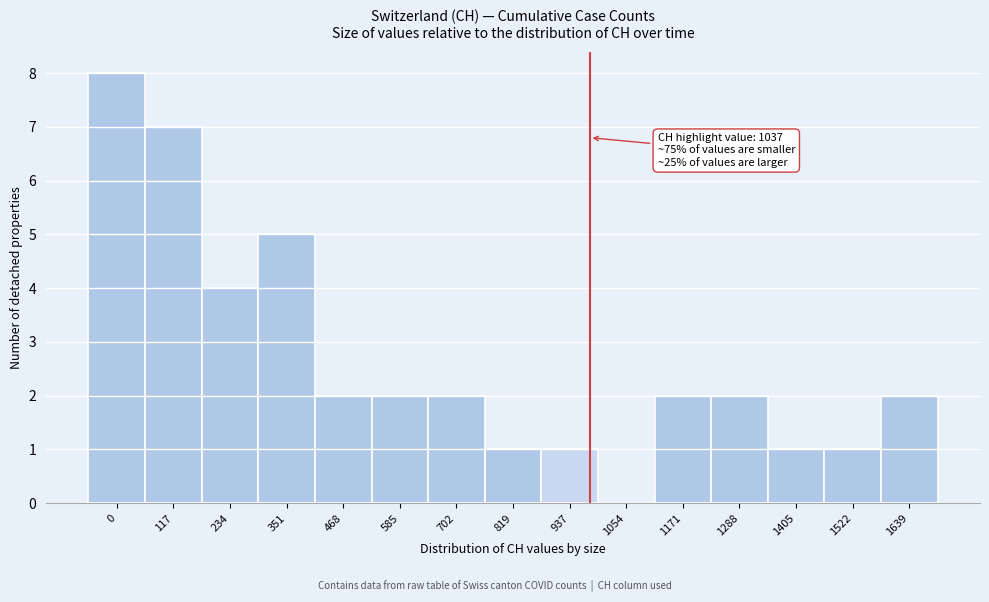

Reading left to right, extract all data points from this chart.

0=8	117=7	234=4	351=5	468=2	585=2	702=2	819=1	937=1	1054=0	1171=2	1288=2	1405=1	1522=1	1639=2